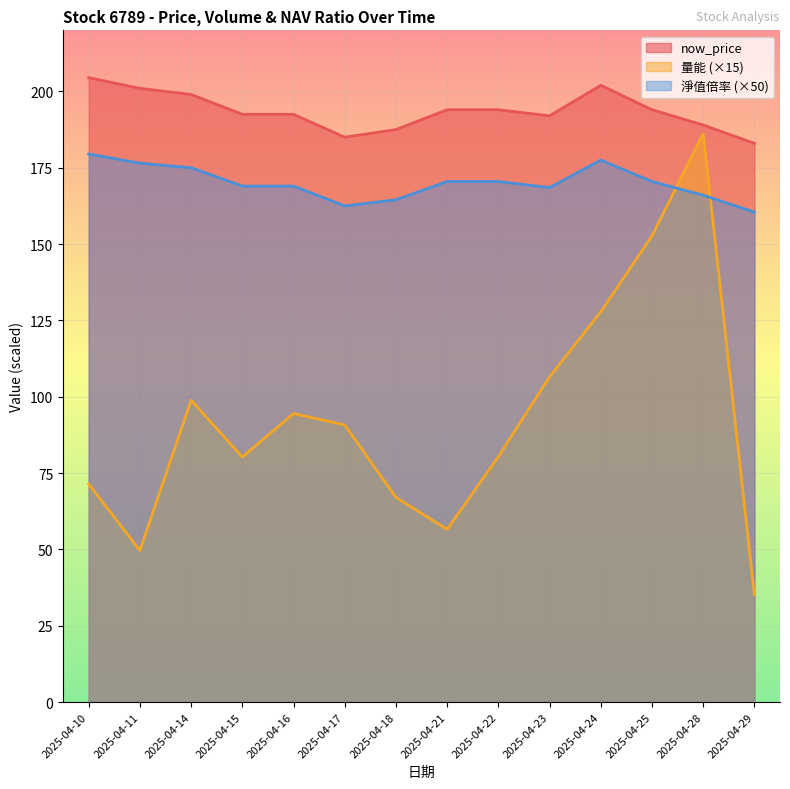

What is the value of the 淨值倍率 point at the 4th from the left?

169.0